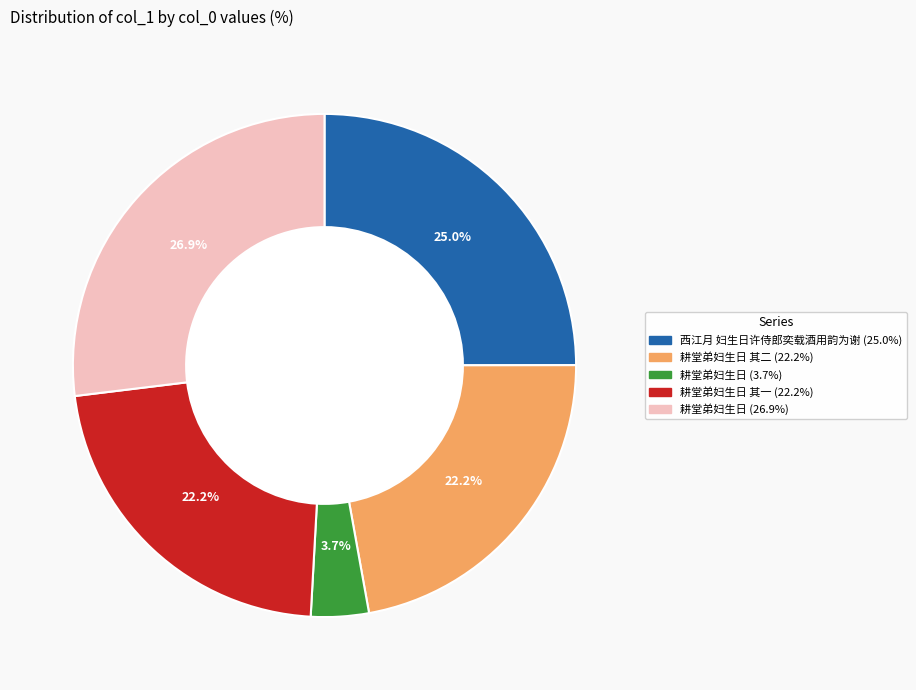

To the nearest percent, what is the average slice percentage?

20%